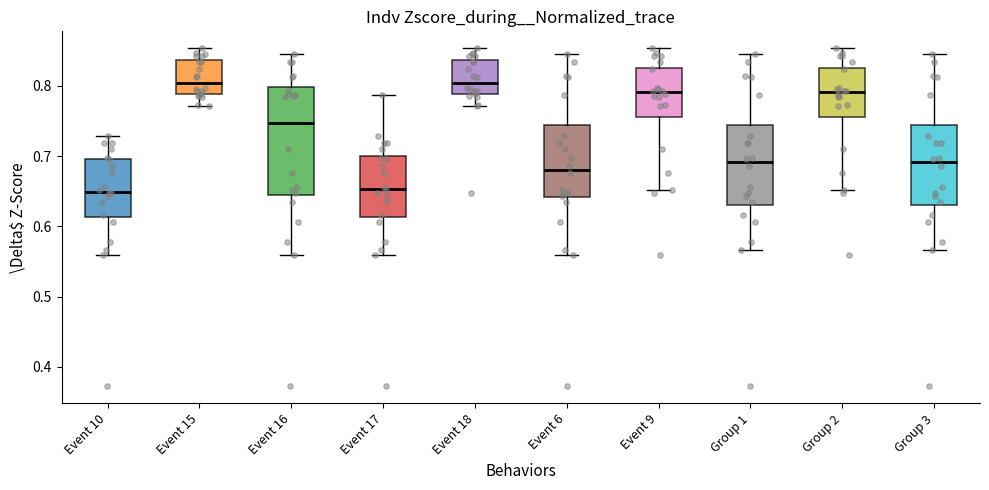

Reading left to right, read every box against the y-axis: the position of its median line, the range the box covers, and the ends of its whiskers. The values are not printed on the chart, so give them approximately, as read against the axis.

Event 10: median 0.65, box 0.61 to 0.70, whiskers 0.56 to 0.73
Event 15: median 0.80, box 0.79 to 0.84, whiskers 0.77 to 0.85
Event 16: median 0.75, box 0.64 to 0.80, whiskers 0.56 to 0.85
Event 17: median 0.65, box 0.61 to 0.70, whiskers 0.56 to 0.79
Event 18: median 0.80, box 0.79 to 0.84, whiskers 0.77 to 0.85
Event 6: median 0.68, box 0.64 to 0.74, whiskers 0.56 to 0.85
Event 9: median 0.79, box 0.76 to 0.83, whiskers 0.65 to 0.85
Group 1: median 0.69, box 0.63 to 0.74, whiskers 0.57 to 0.85
Group 2: median 0.79, box 0.76 to 0.83, whiskers 0.65 to 0.85
Group 3: median 0.69, box 0.63 to 0.74, whiskers 0.57 to 0.85